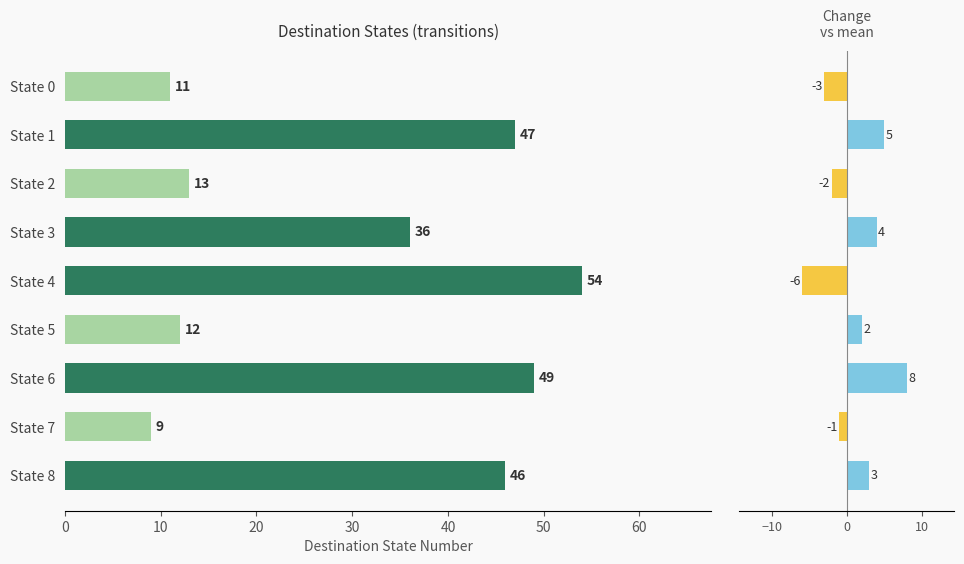

What is the difference between the second highest and minimum values in the Destination State series?

40